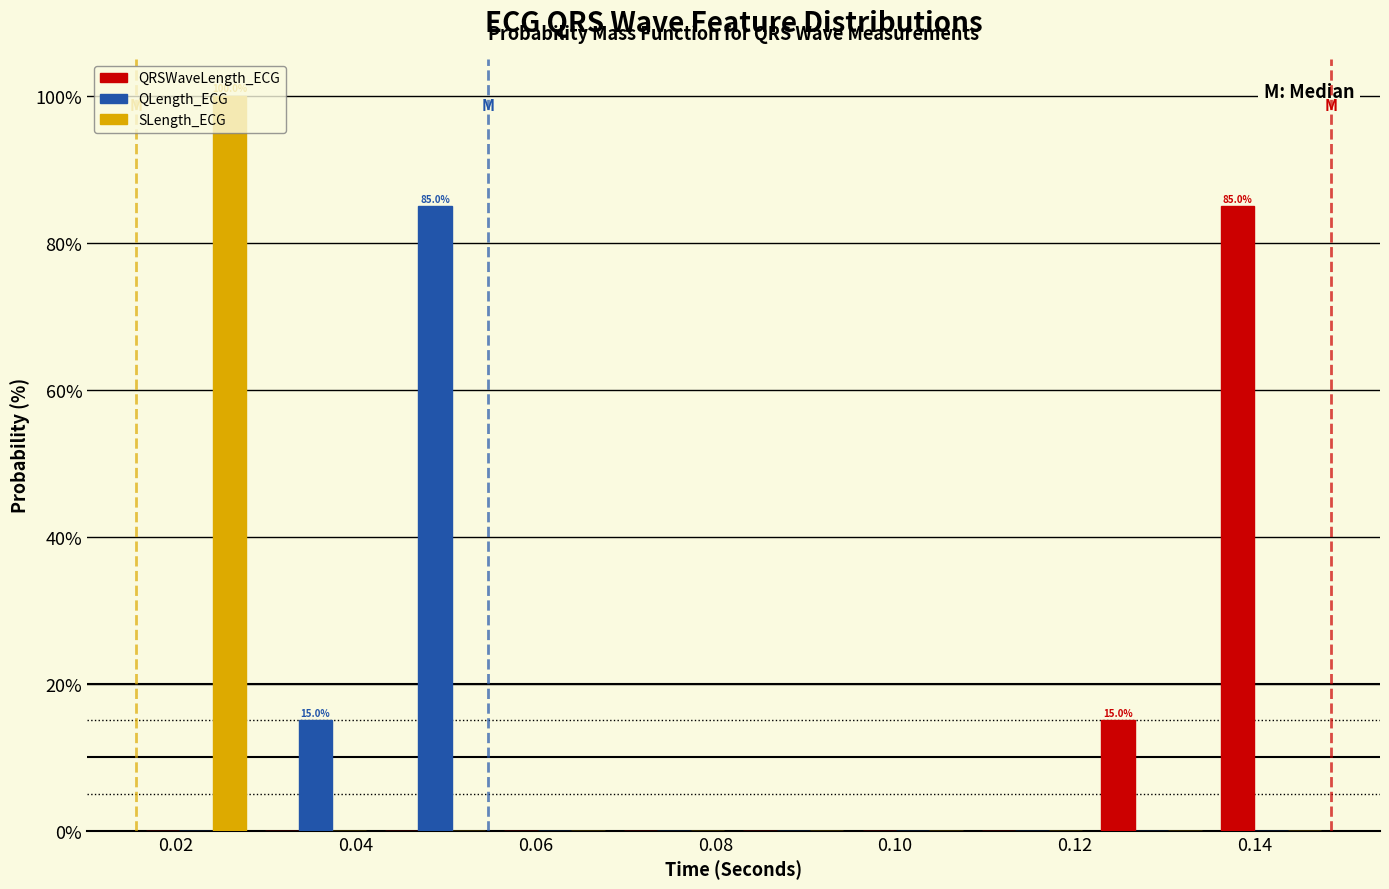

In the QRSWaveLength_ECG series, which range on the x-axis has the tallest bar?

0.136 to 0.148